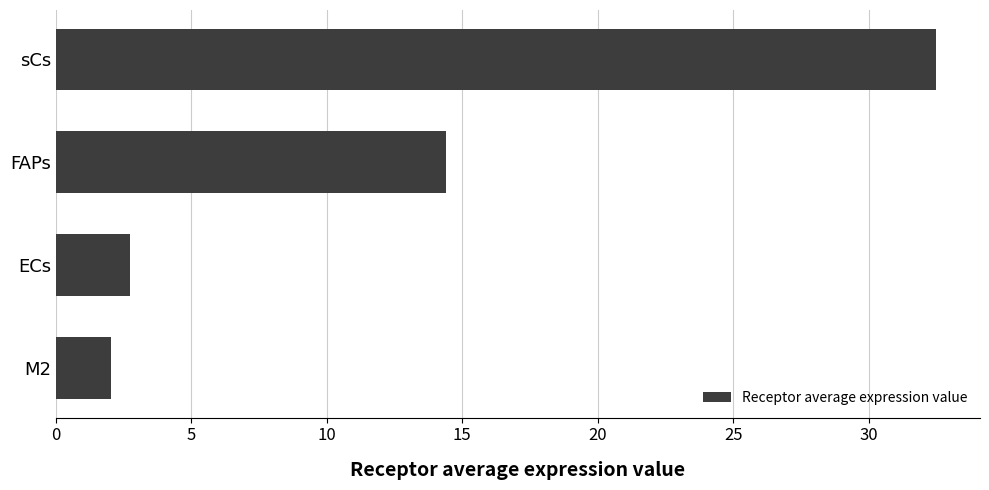

What is the smallest value displayed?

2.1